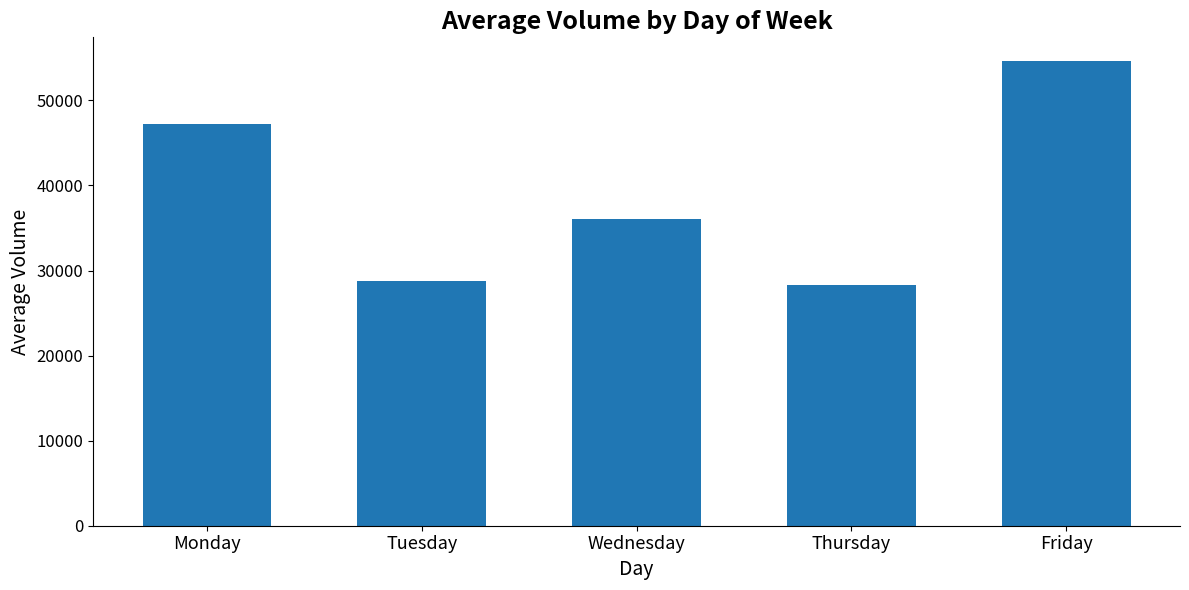

Read the value at Wednesday.

36023.7